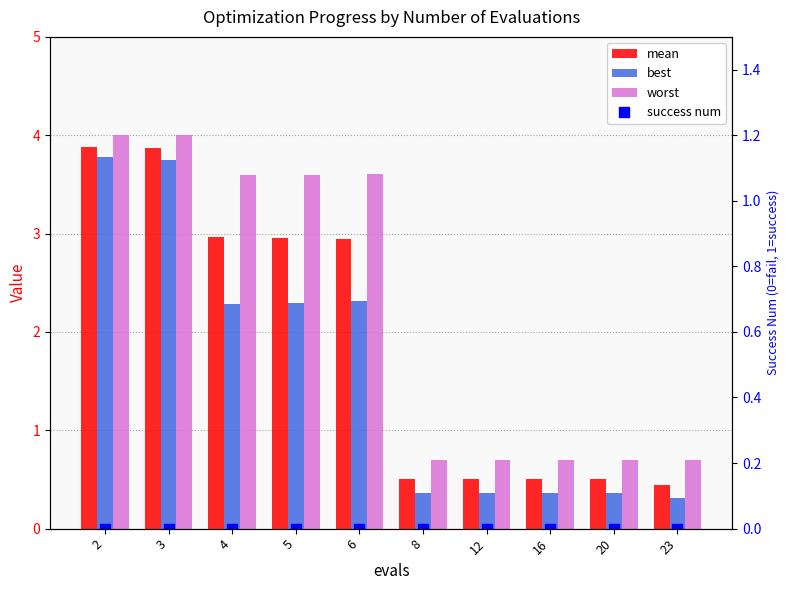

What is the maximum value for mean?

3.9